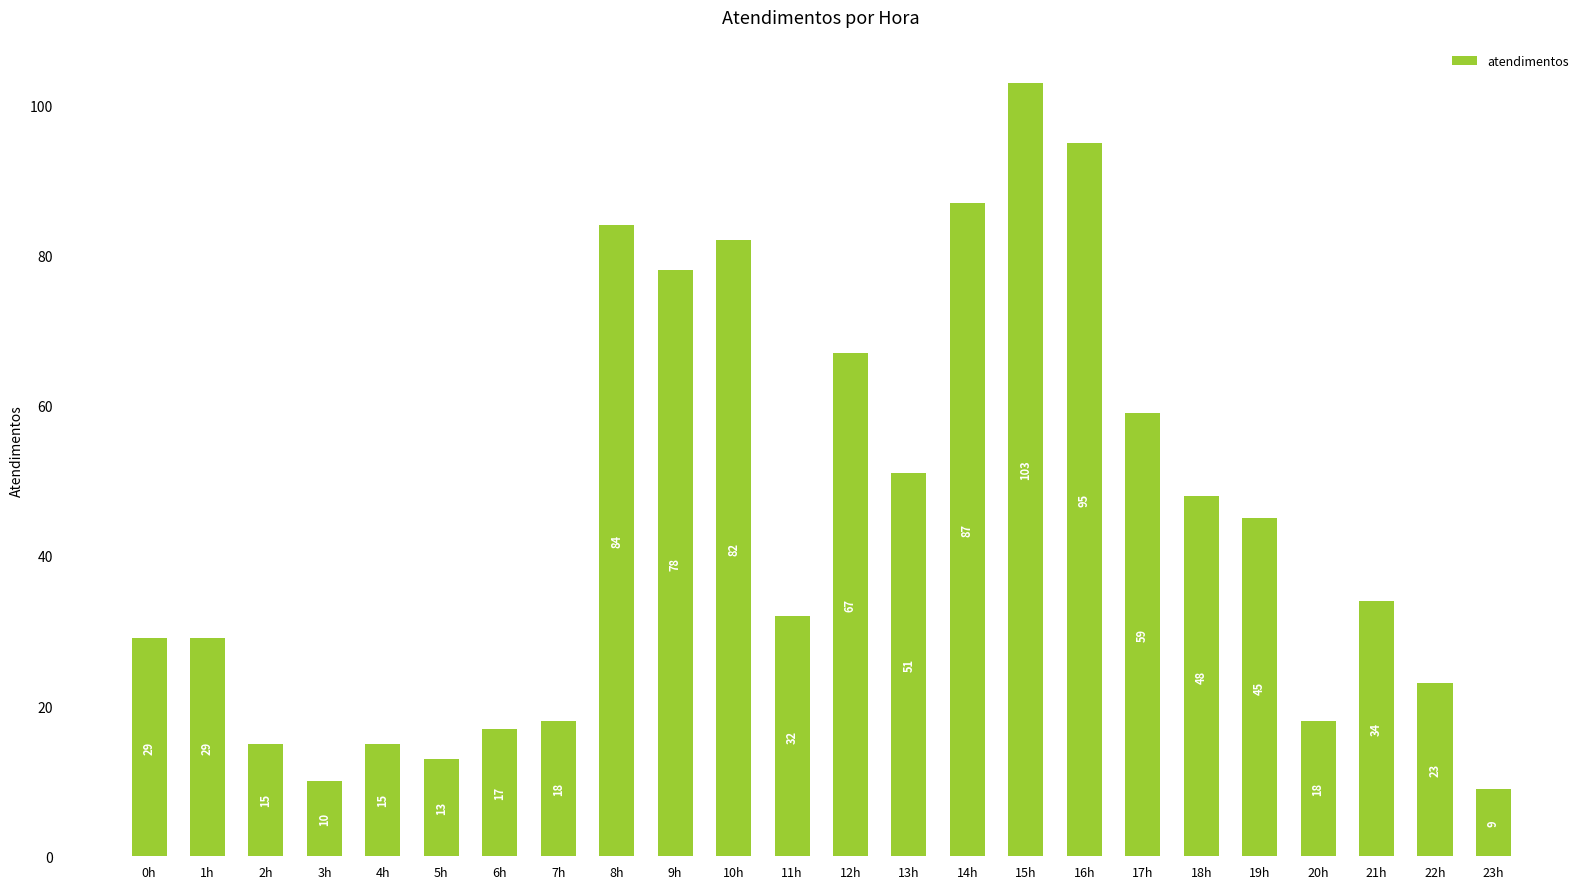

What is the minimum value shown in the chart?

9